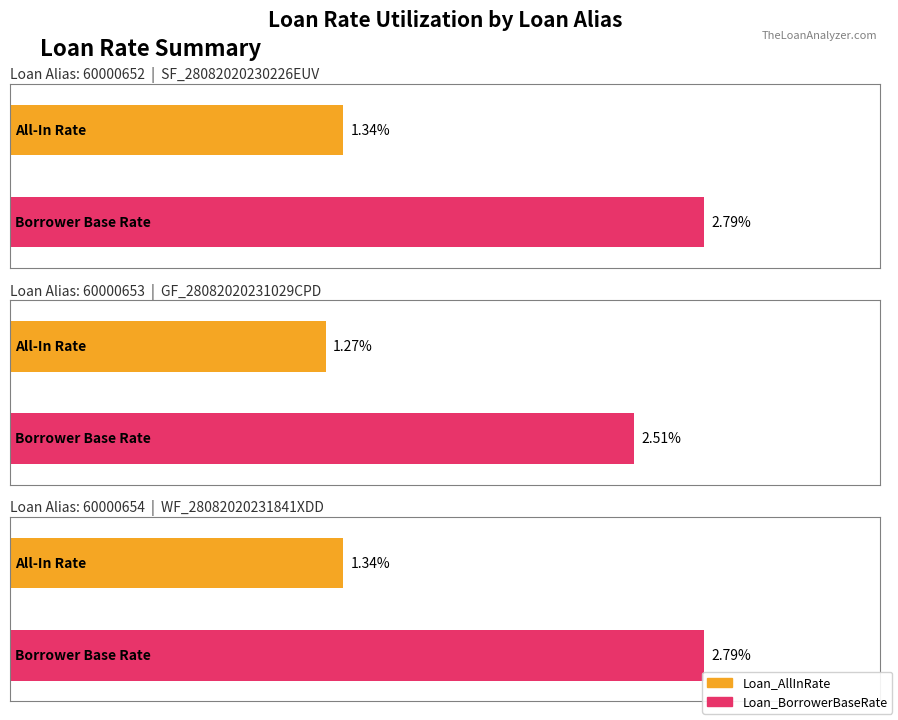

Reading right to left, transcribe all the data shown in this chart.

Loan_AllInRate: 1.3	1.3	1.3
Loan_BorrowerBaseRate: 2.8	2.5	2.8